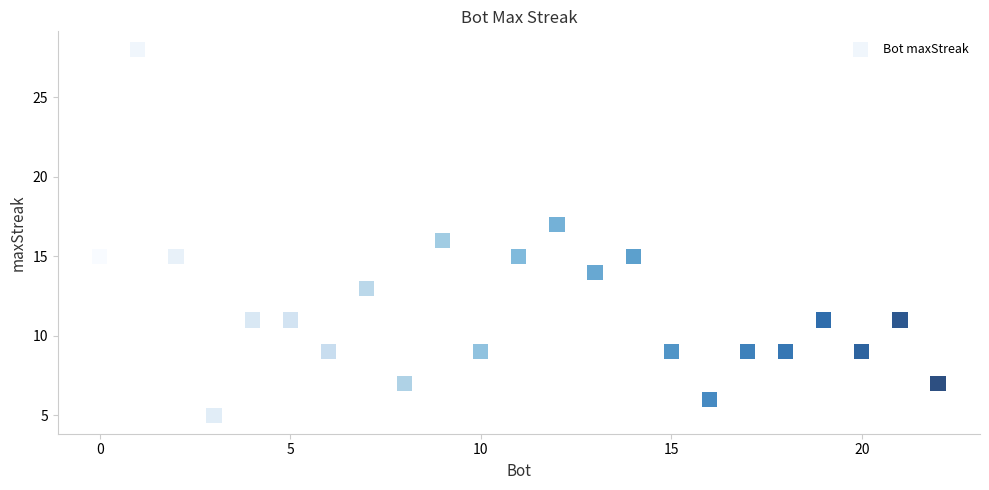

What is the range of X values (max minus min)?

22